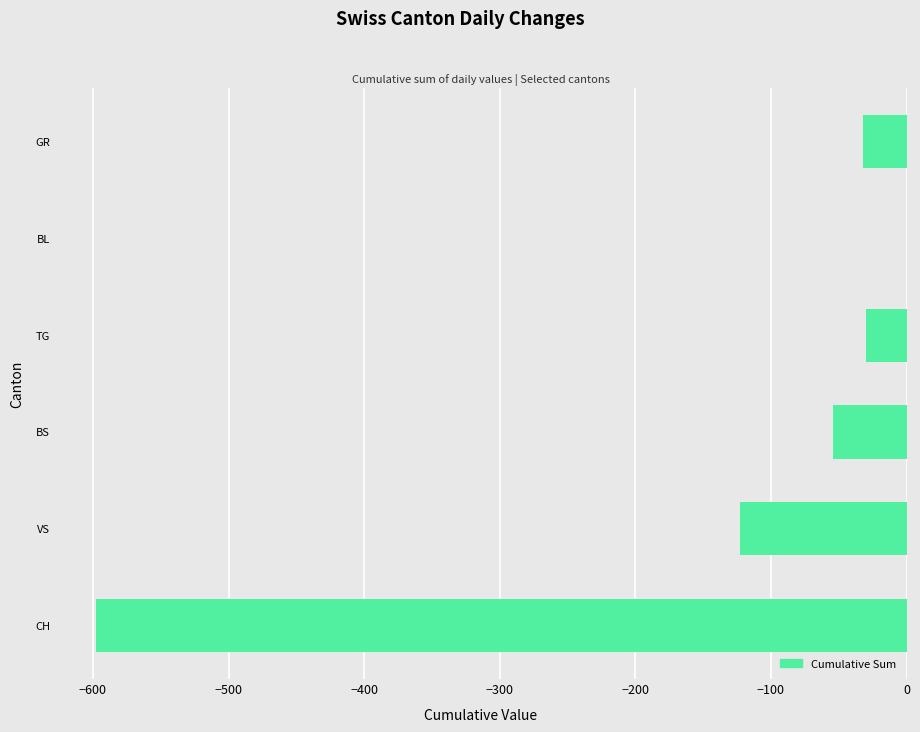

What is the change in value from CH to GR?

+566